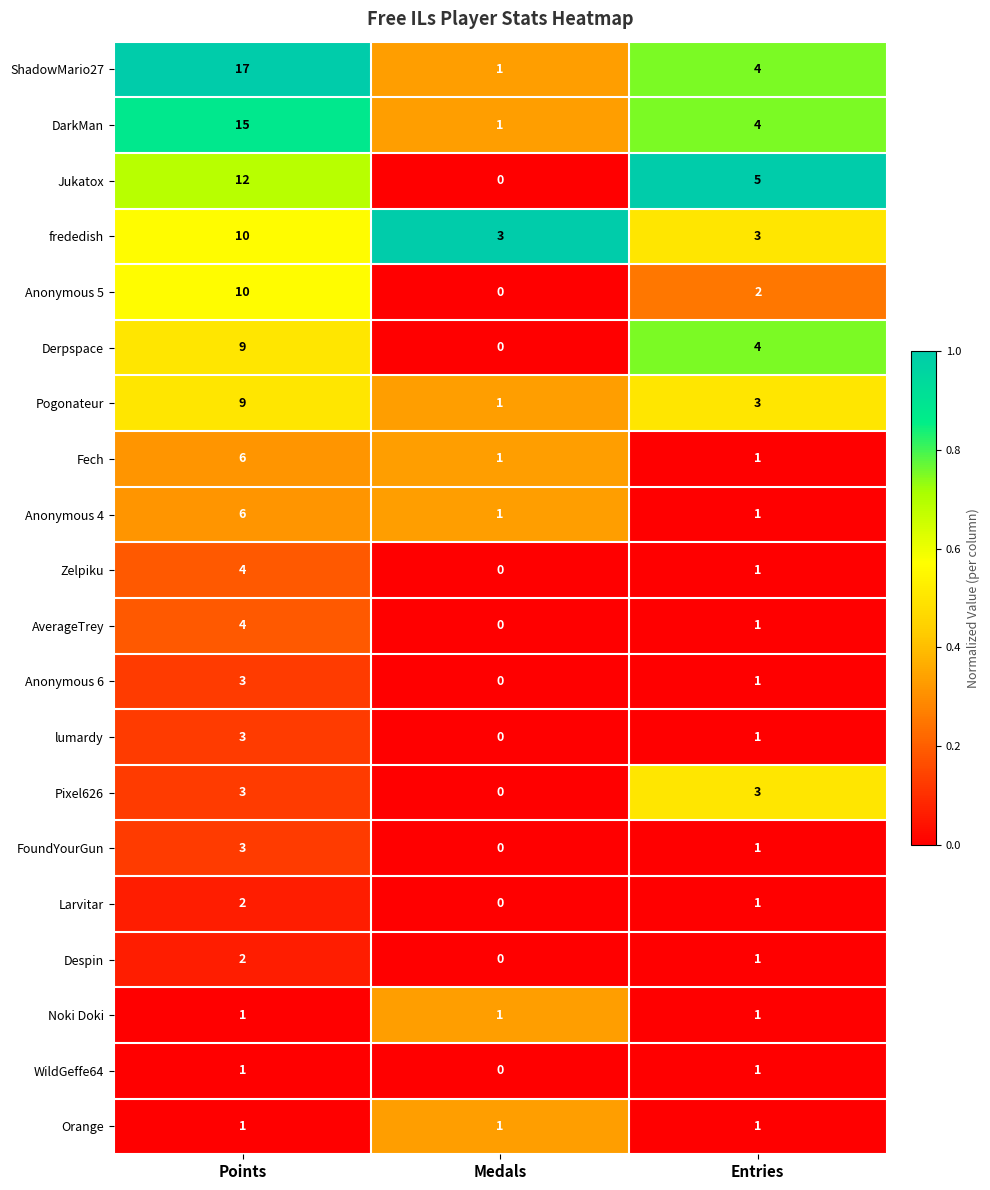

Which series has the largest range (max minus min)?

ShadowMario27